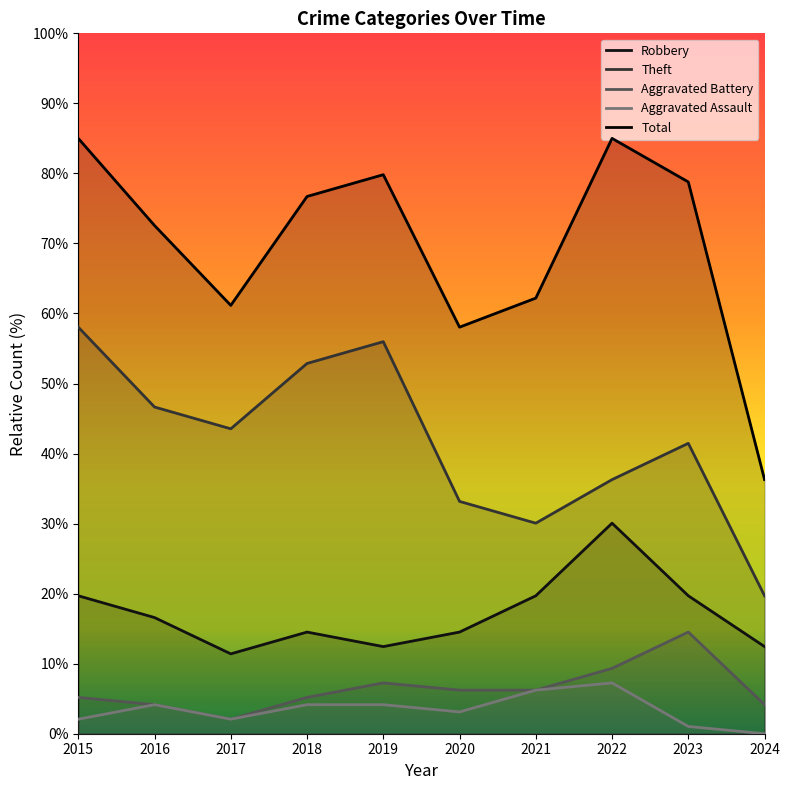

True or false: Theft has a value of 45.7 at 2021.

False